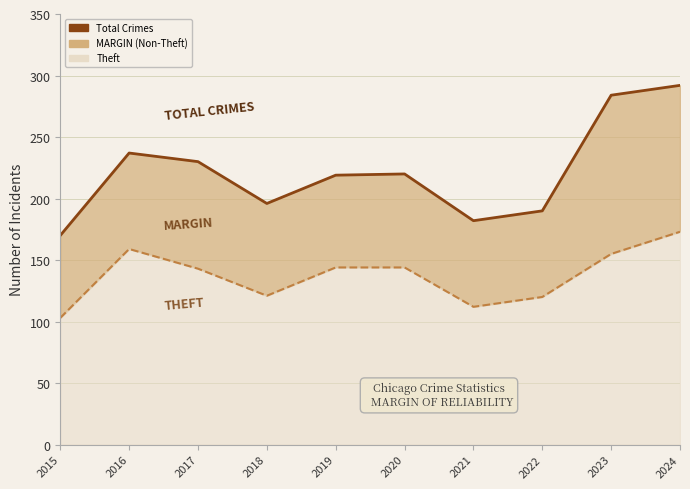

True or false: Total Crimes and Theft cross at least once.

False